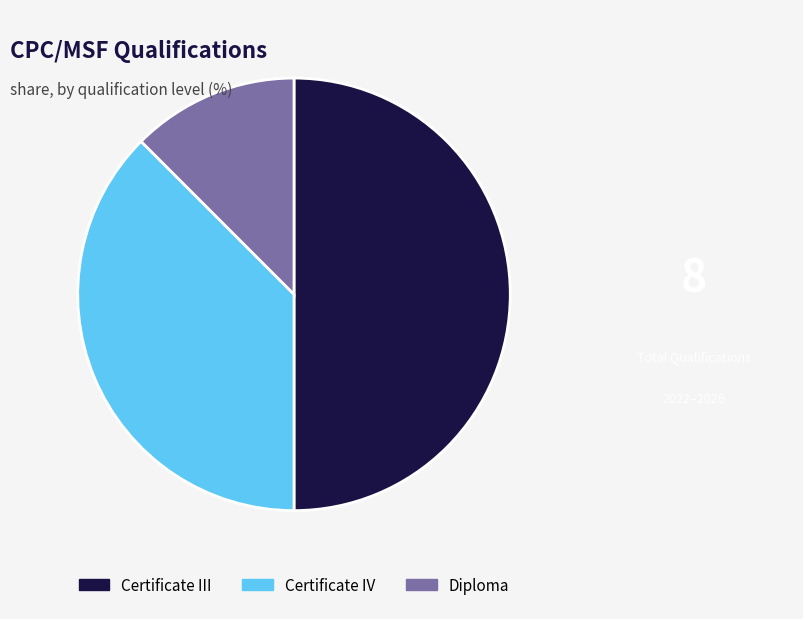

Approximately how many times larger is the value at Certificate IV compared to Certificate III?

0.8